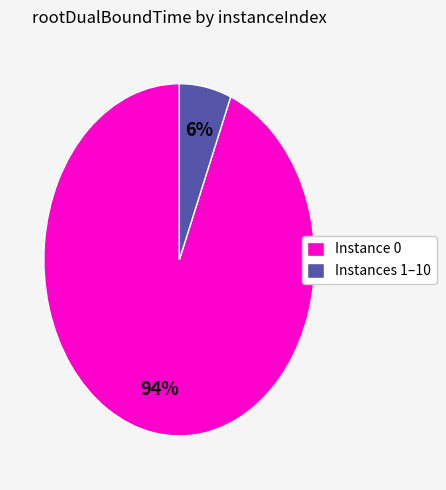

To the nearest percent, what percentage of the pie is Instance 0?

94%